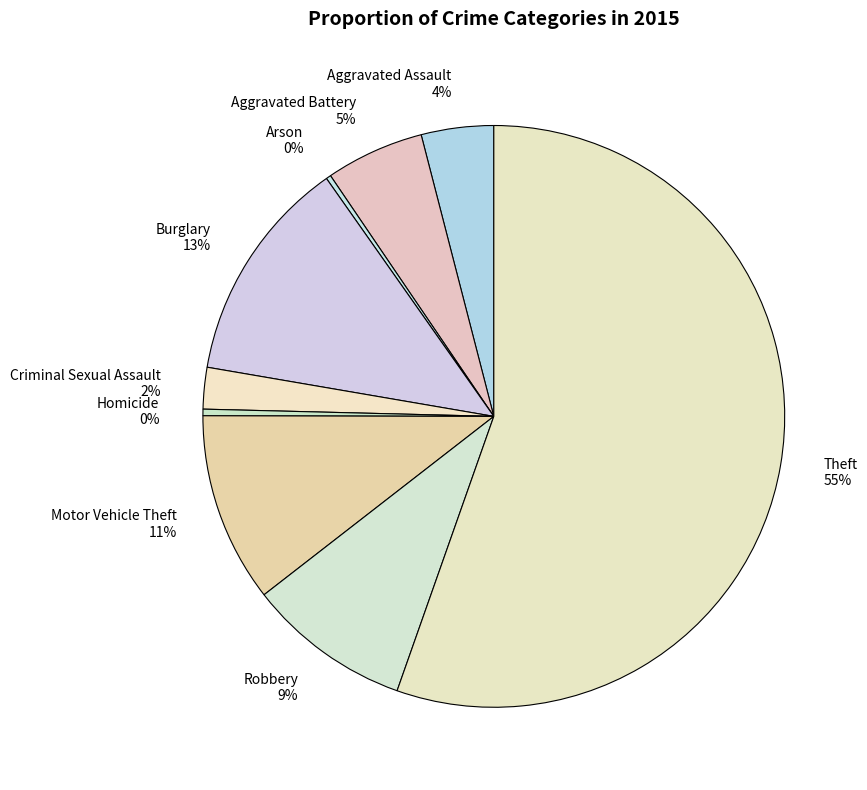

To the nearest percent, what is the combined percentage of Burglary and Homicide?

13%